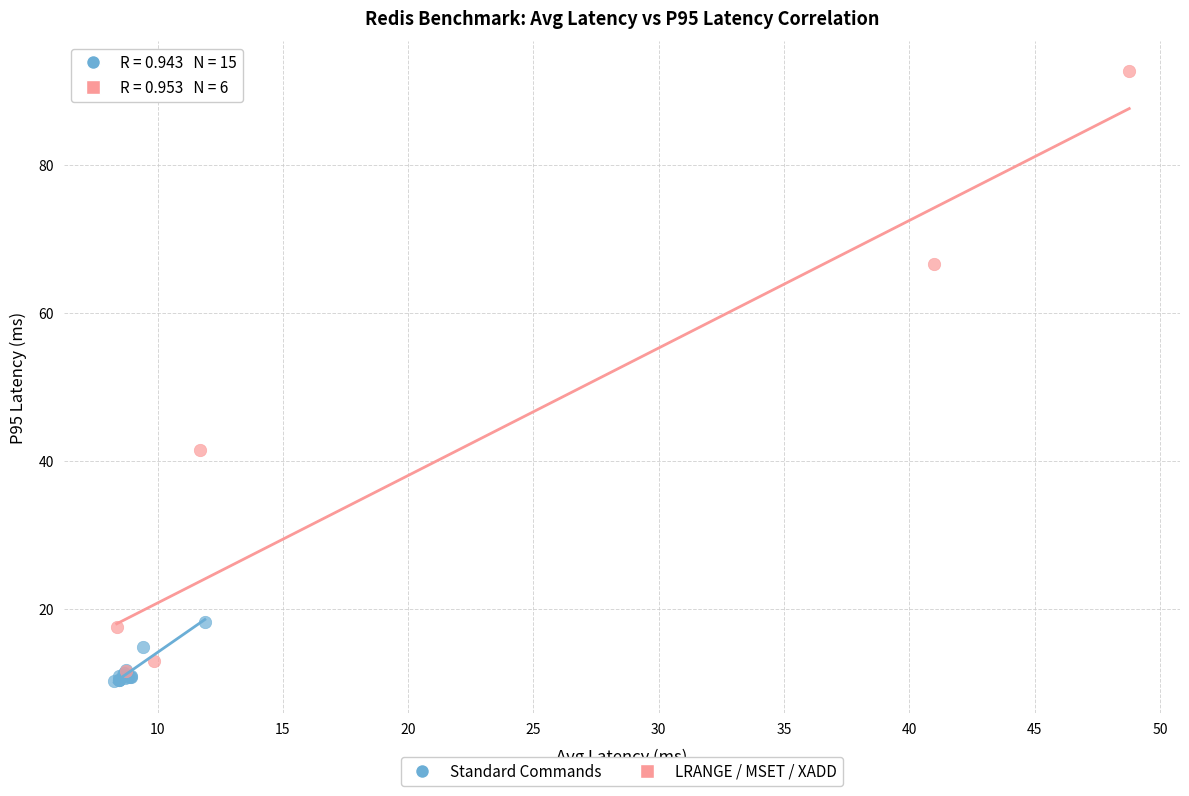

Which series contains the highest Y value?

LRANGE / MSET / XADD